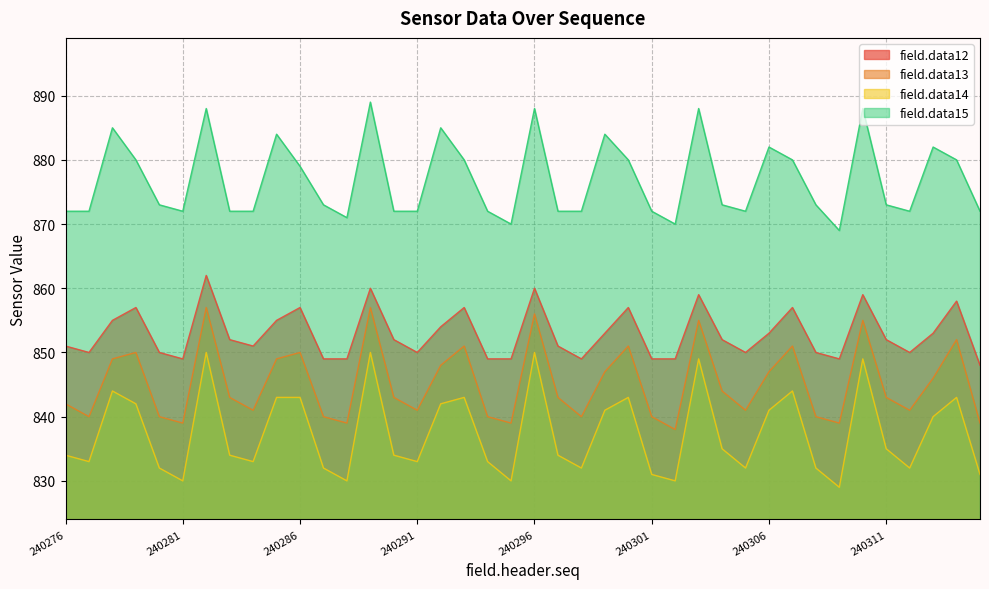

True or false: field.data14 and field.data13 cross at least once.

False